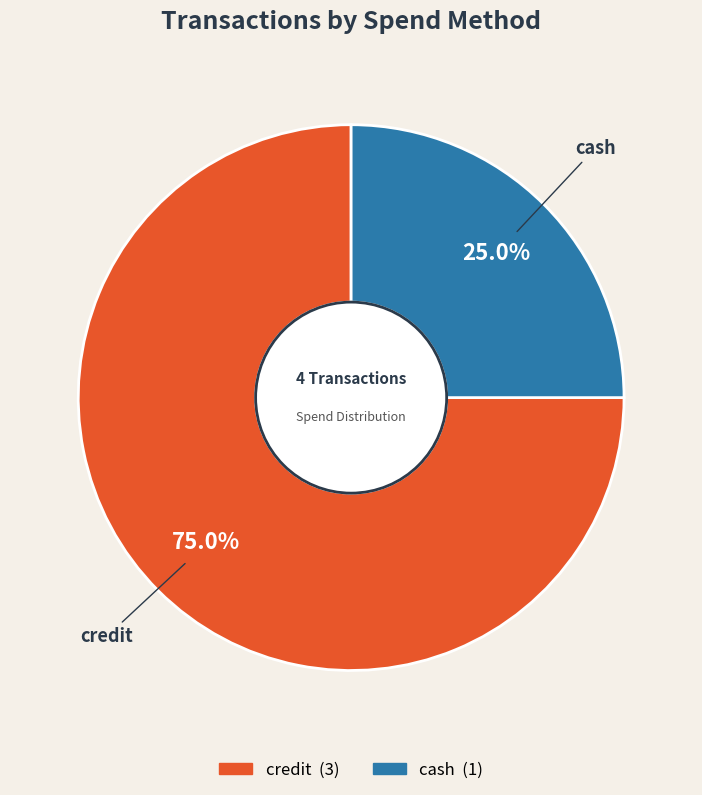

How many slices are in this pie chart?

2